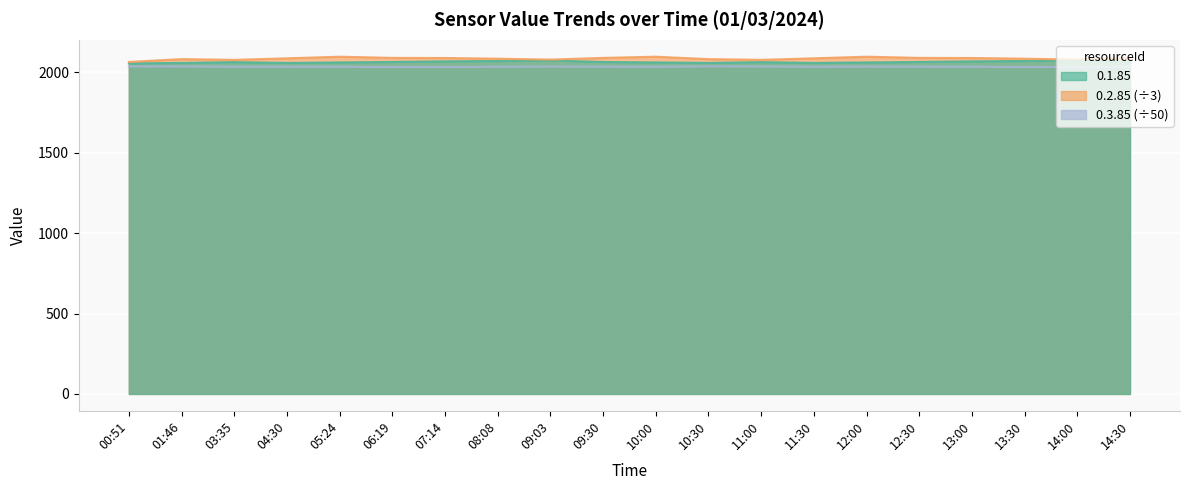

Which series has the largest total across all categories?

0.2.85